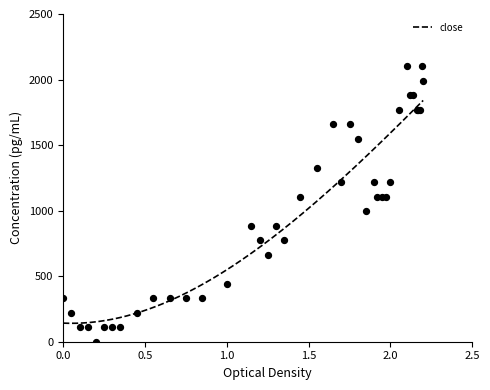

What is the lowest value of the close series?

140.4